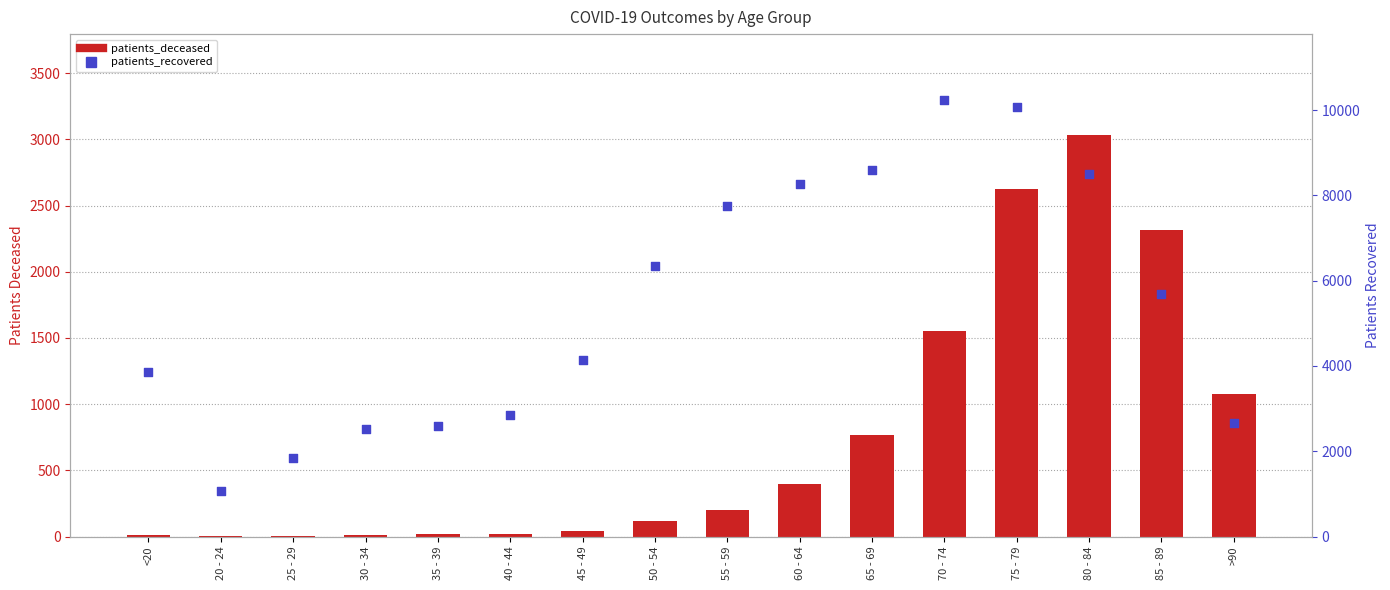

At how many categories does at least one series exceed 5460?

8